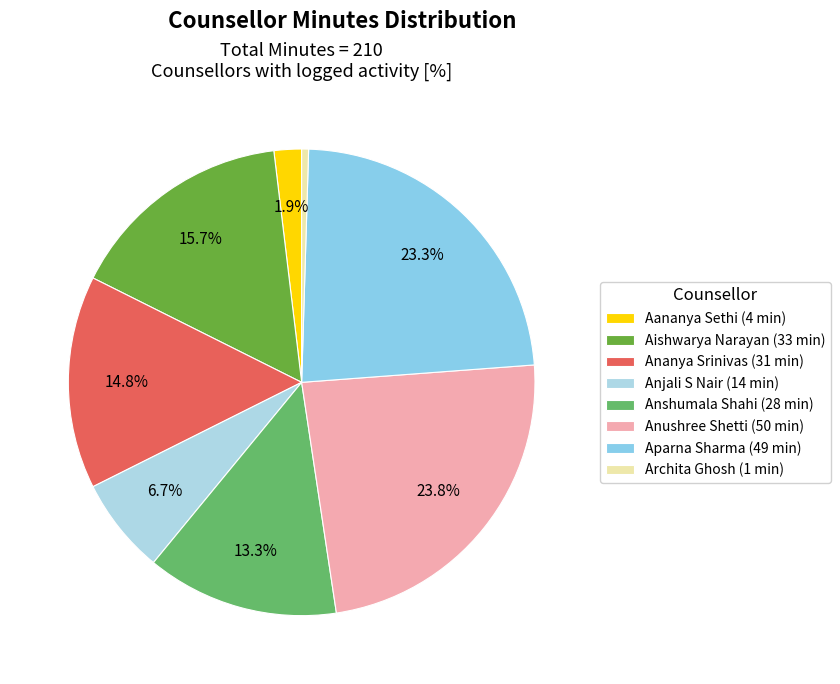

How many segments does this pie chart have?

8